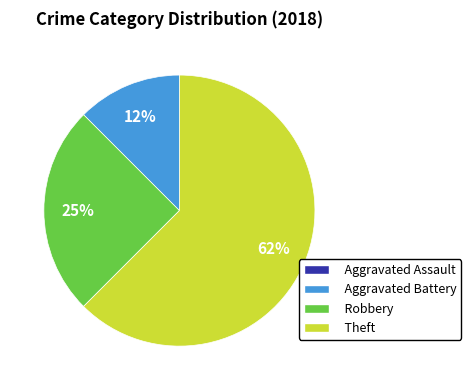

To the nearest percent, what portion does Robbery represent?

25%